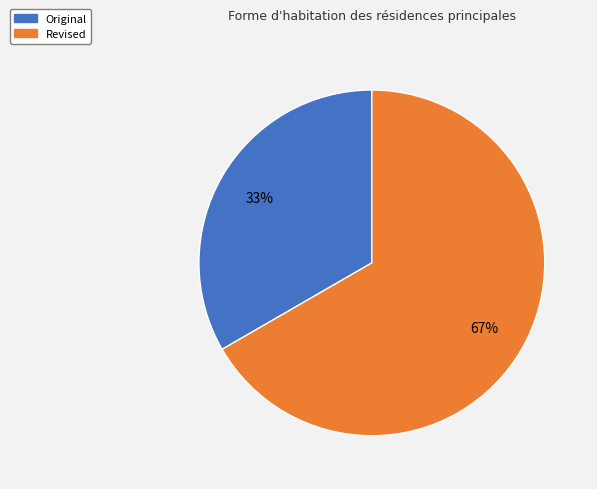

Is it true that Revised is 67% of the pie?

True